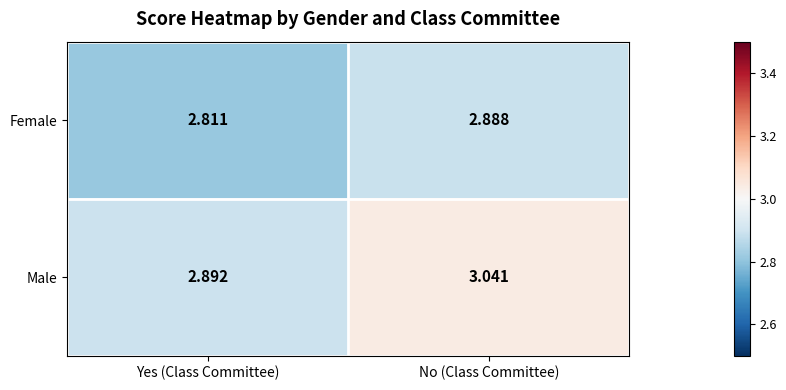

At which category is the sum across all series the highest?

No (Class Committee)